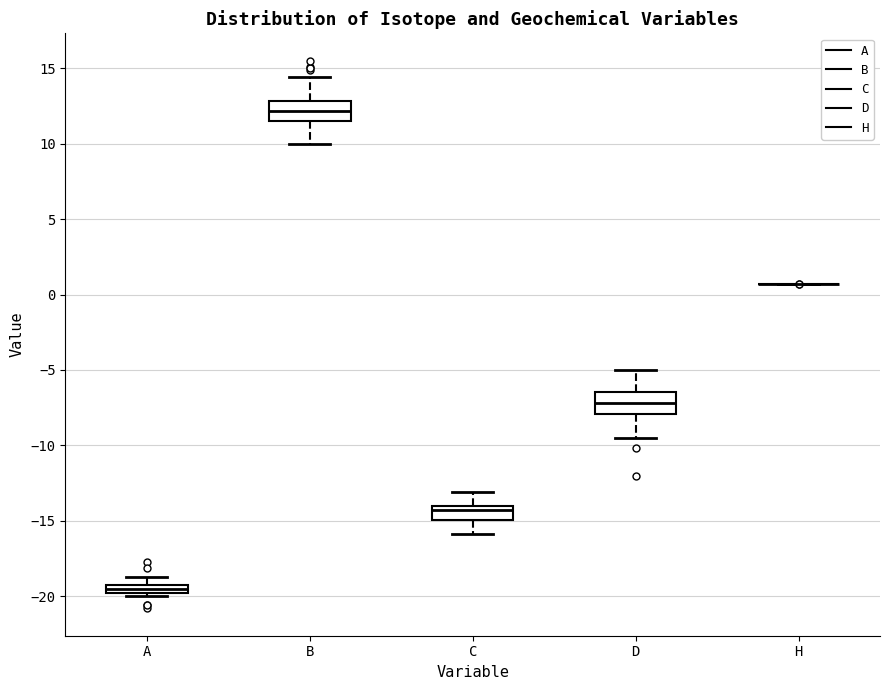

Where does the upper whisker of the box for D end on the y-axis? The values are not printed on the chart, so give them approximately, as read against the axis.

-5.0